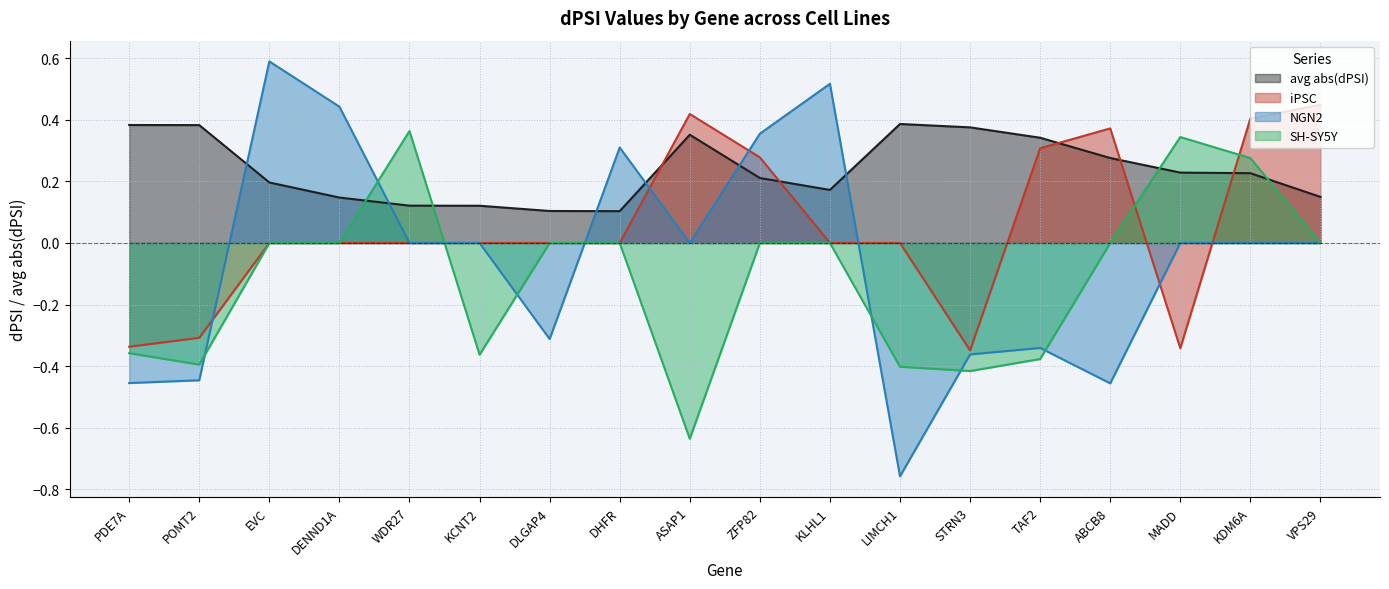

True or false: iPSC has more than 0 interior local peaks.

True